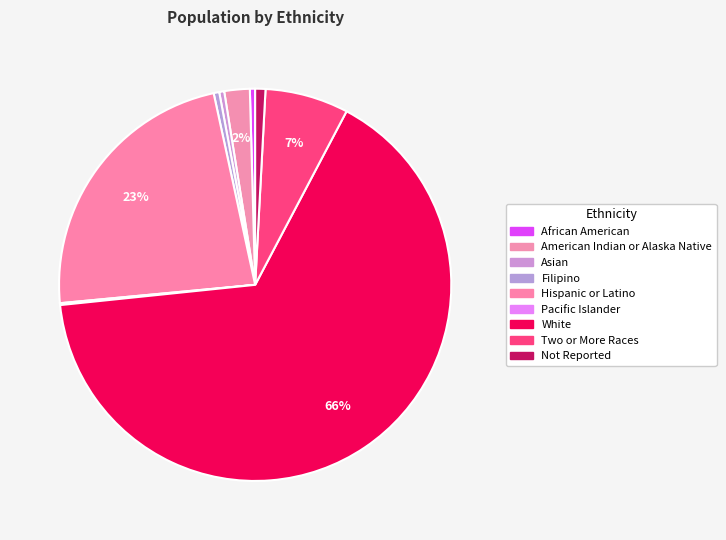

Approximately how many times larger is the value at Hispanic or Latino compared to Two or More Races?

3.4